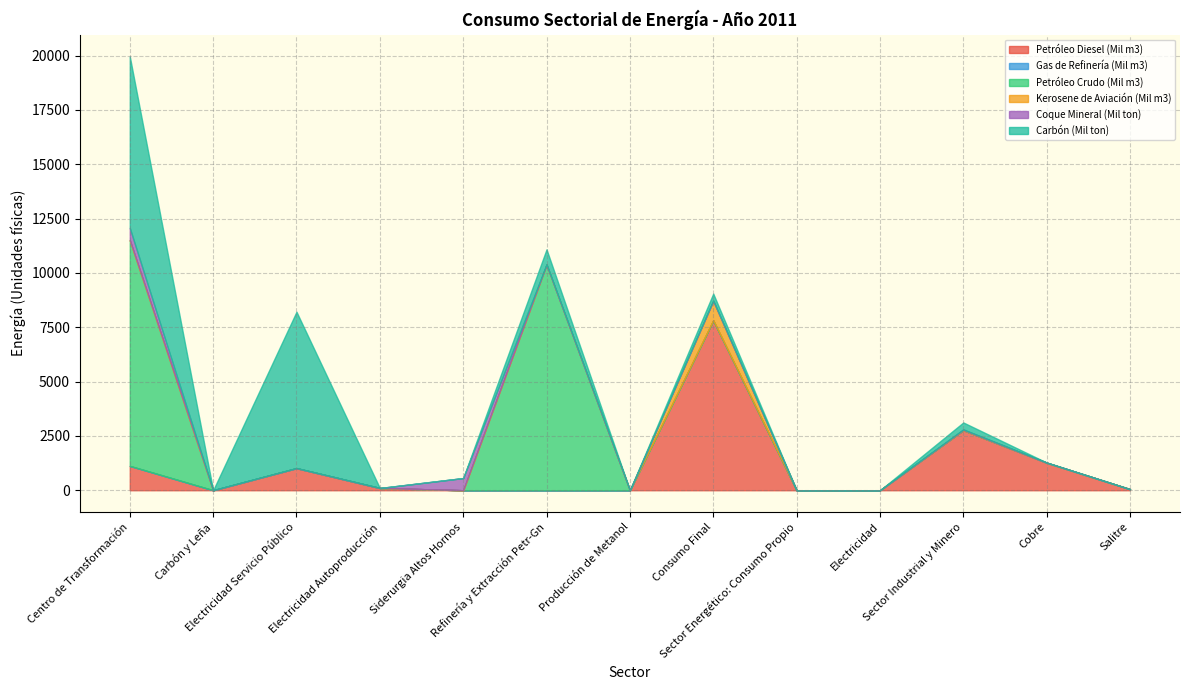

What position from the left is Consumo Final?

8